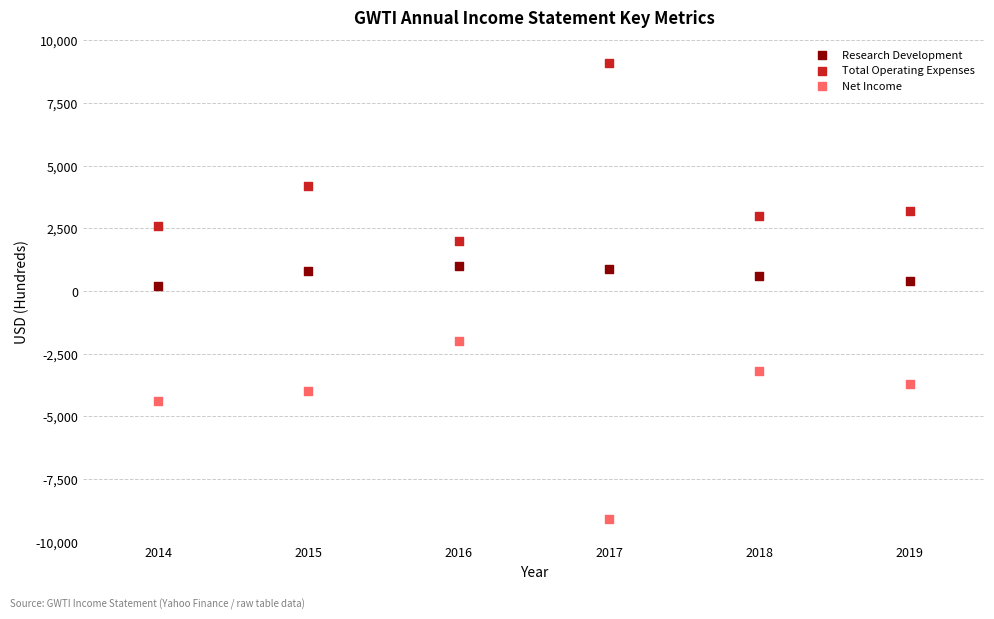

In the Total Operating Expenses series, what Y value is closest to 5550?

4200